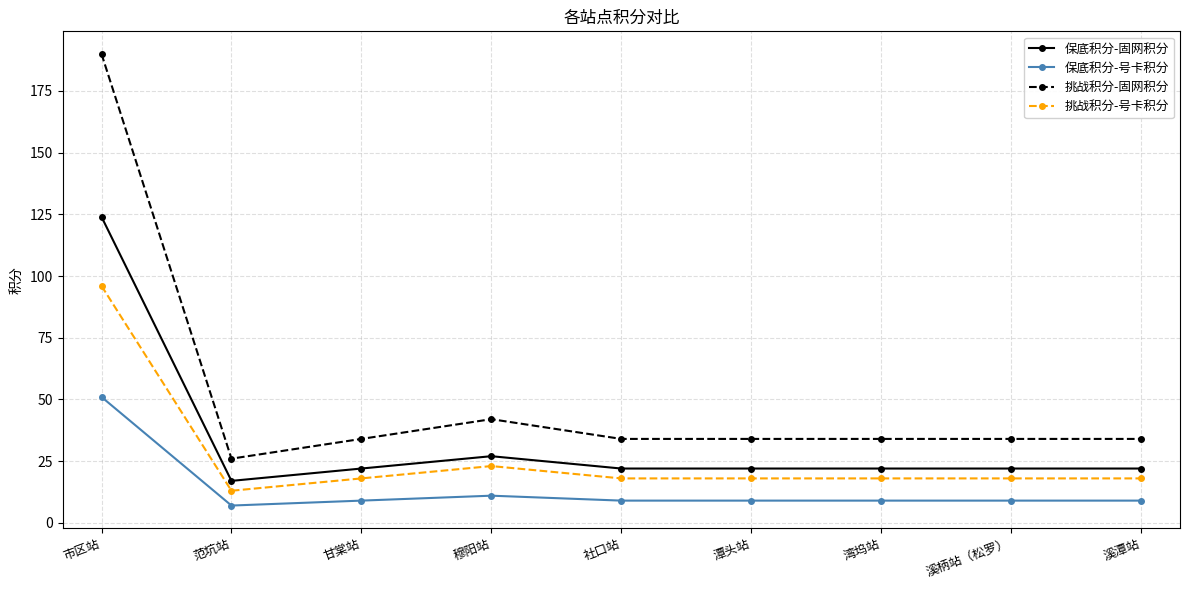

What position from the right is 溪潭站?

1